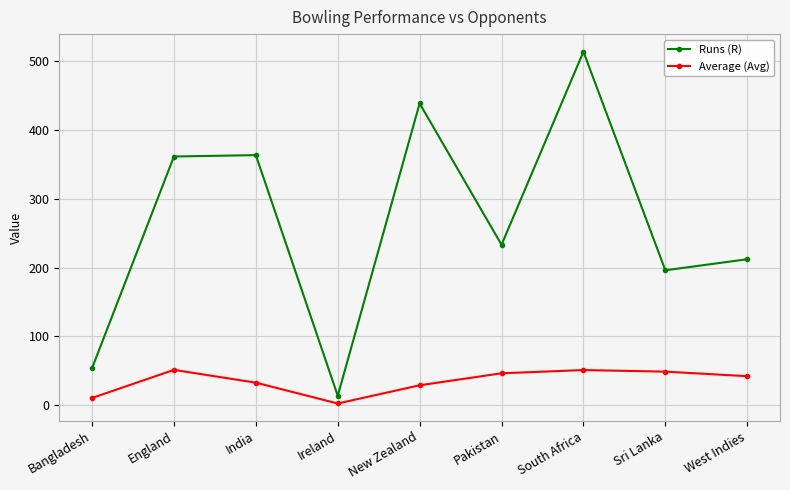

List the series in order of their peak value, lowest first.

Average (Avg), Runs (R)